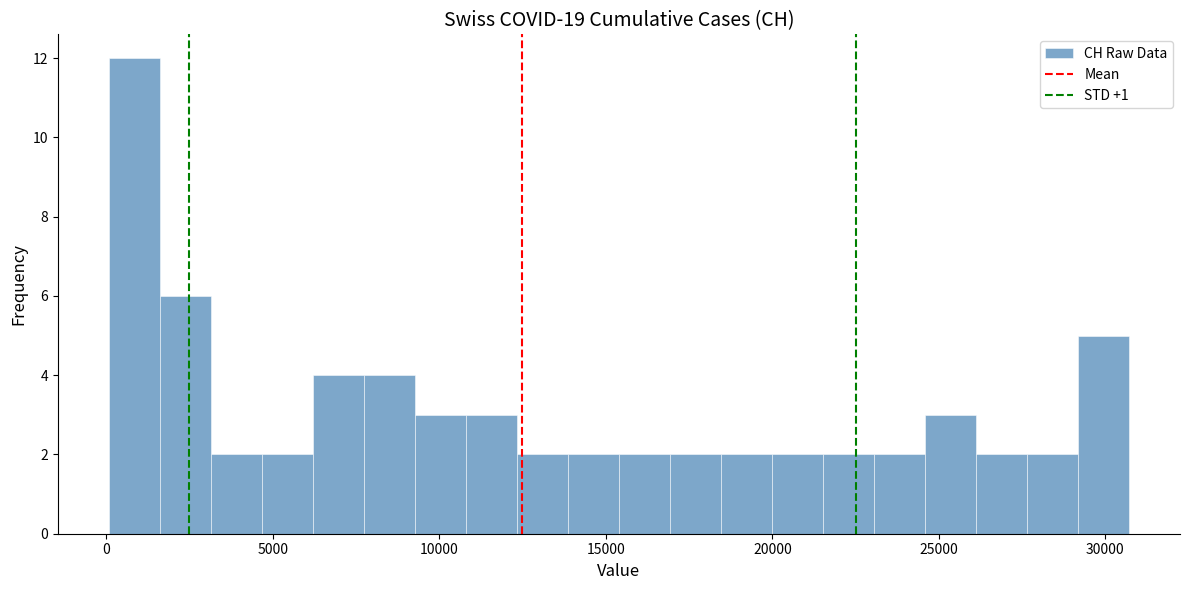

Read against the x-axis, roughly where is the centre of the tallest bar?

1000